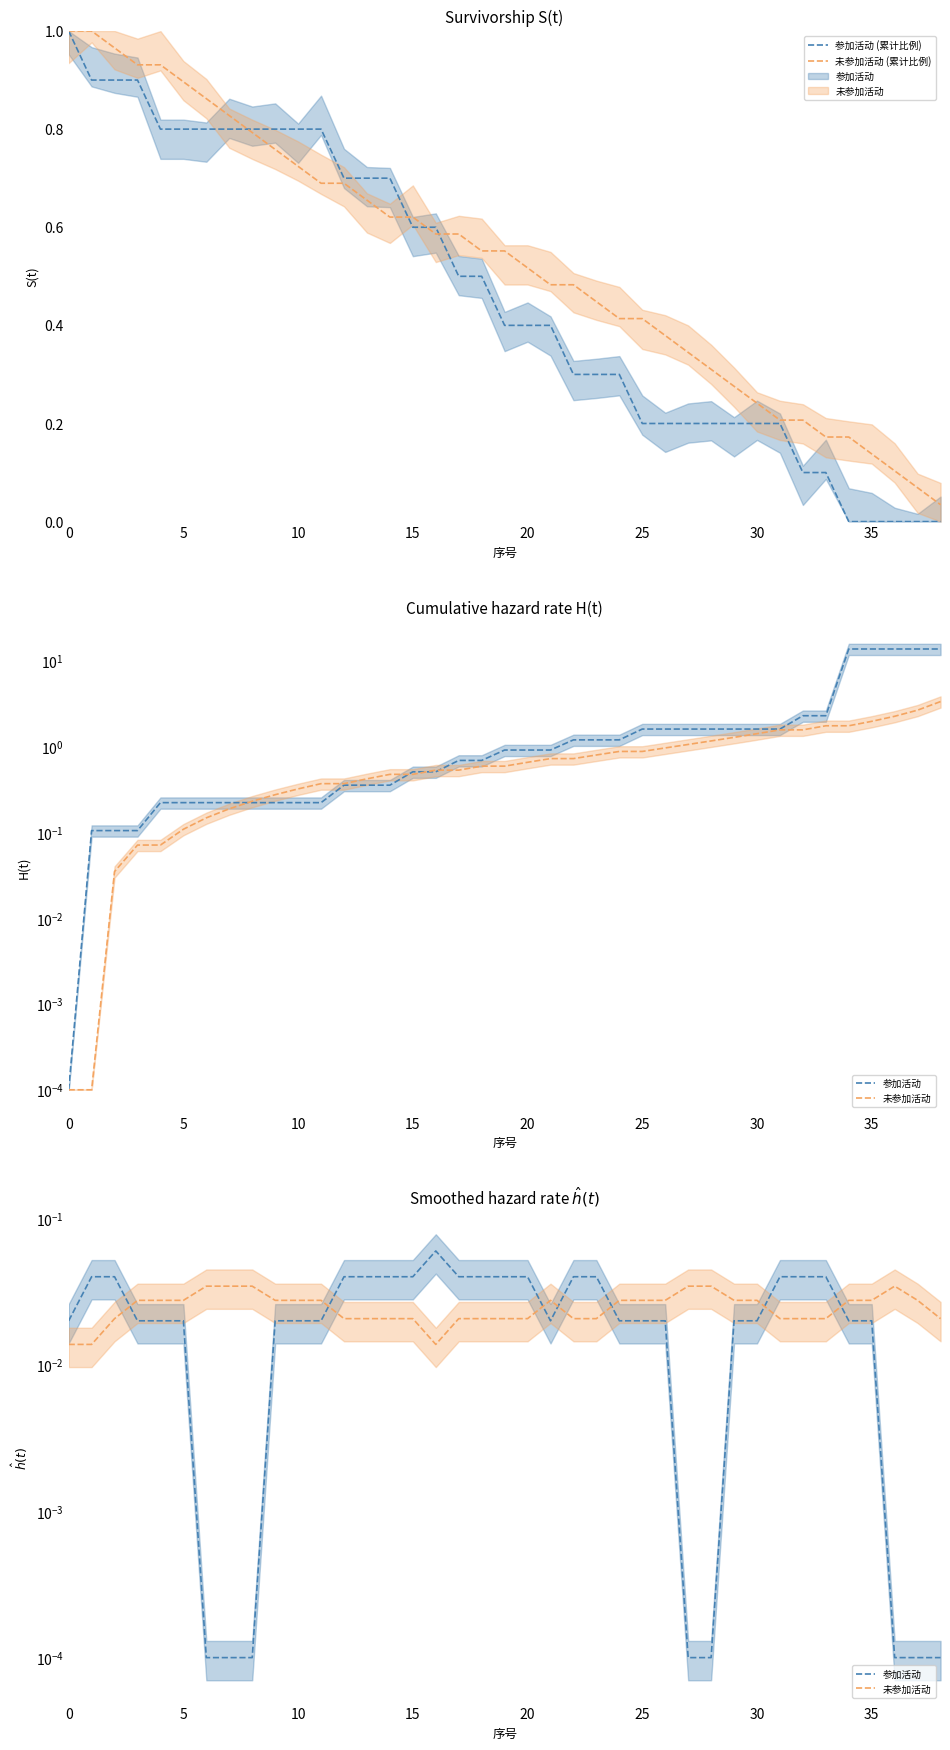

True or false: 未参加活动 (累计比例) and 未参加活动 intersect in this chart.

False